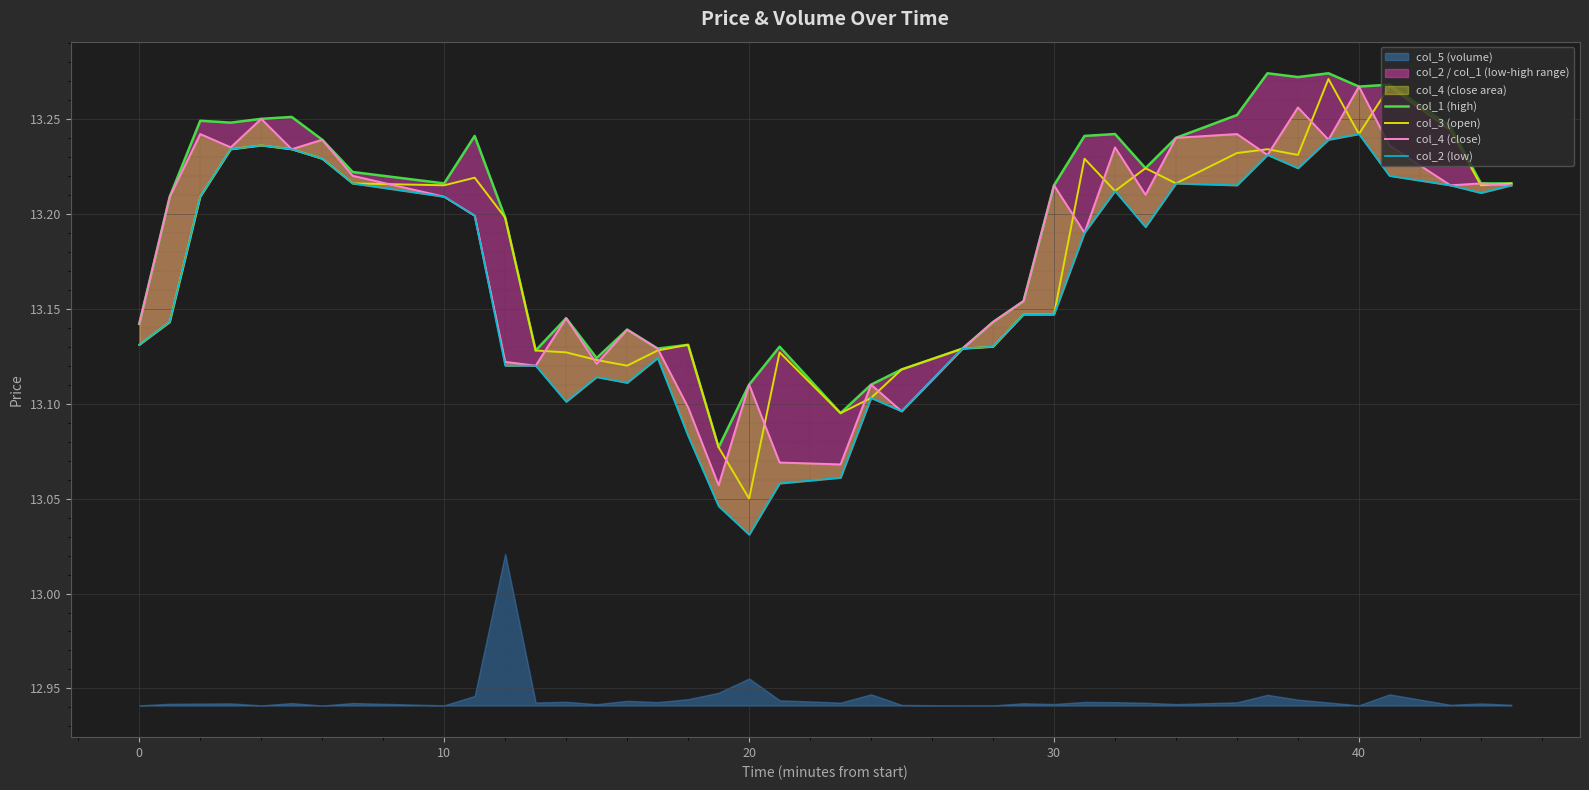

What is the average value of the col_4 (close) series?

13.2